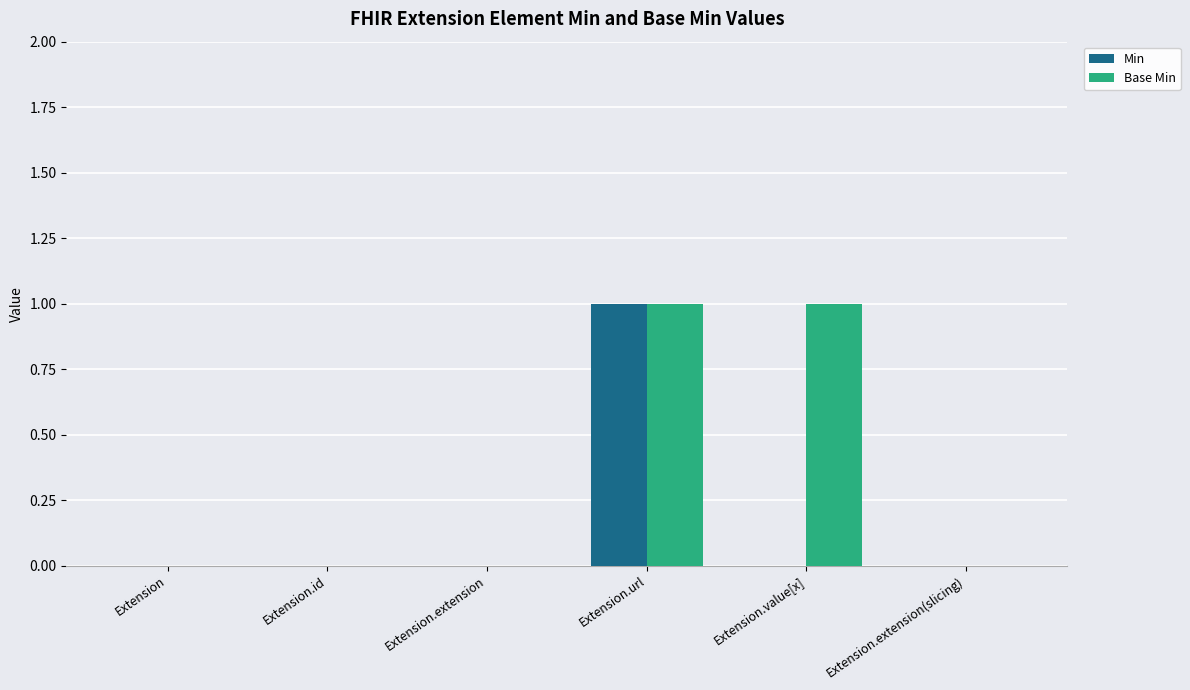

Is the value of Min at Extension.url greater than the value of Base Min at Extension?

Yes